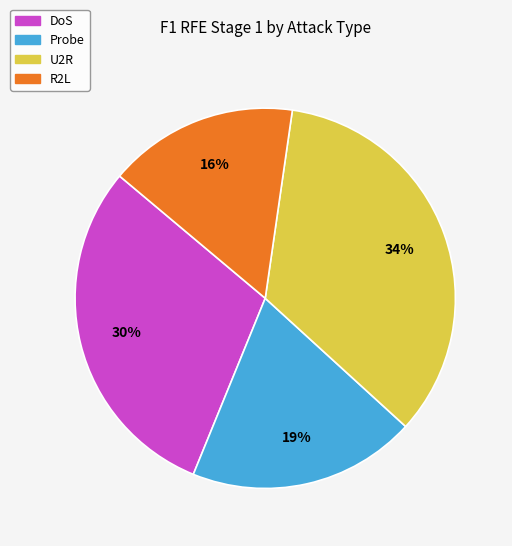

What percentage is the DoS slice, to the nearest percent?

30%